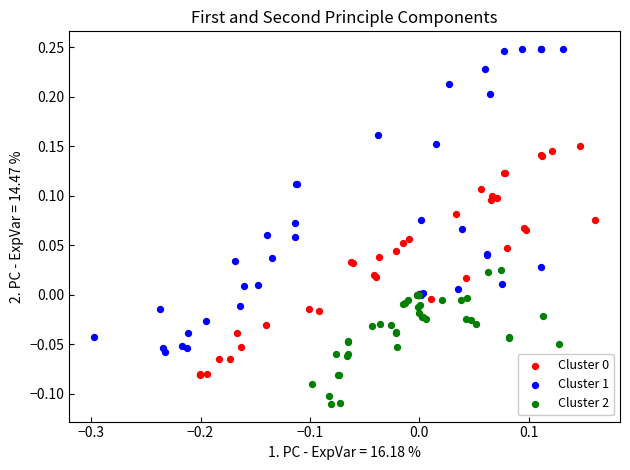

Which series has the largest Y range (max minus min)?

Cluster 1